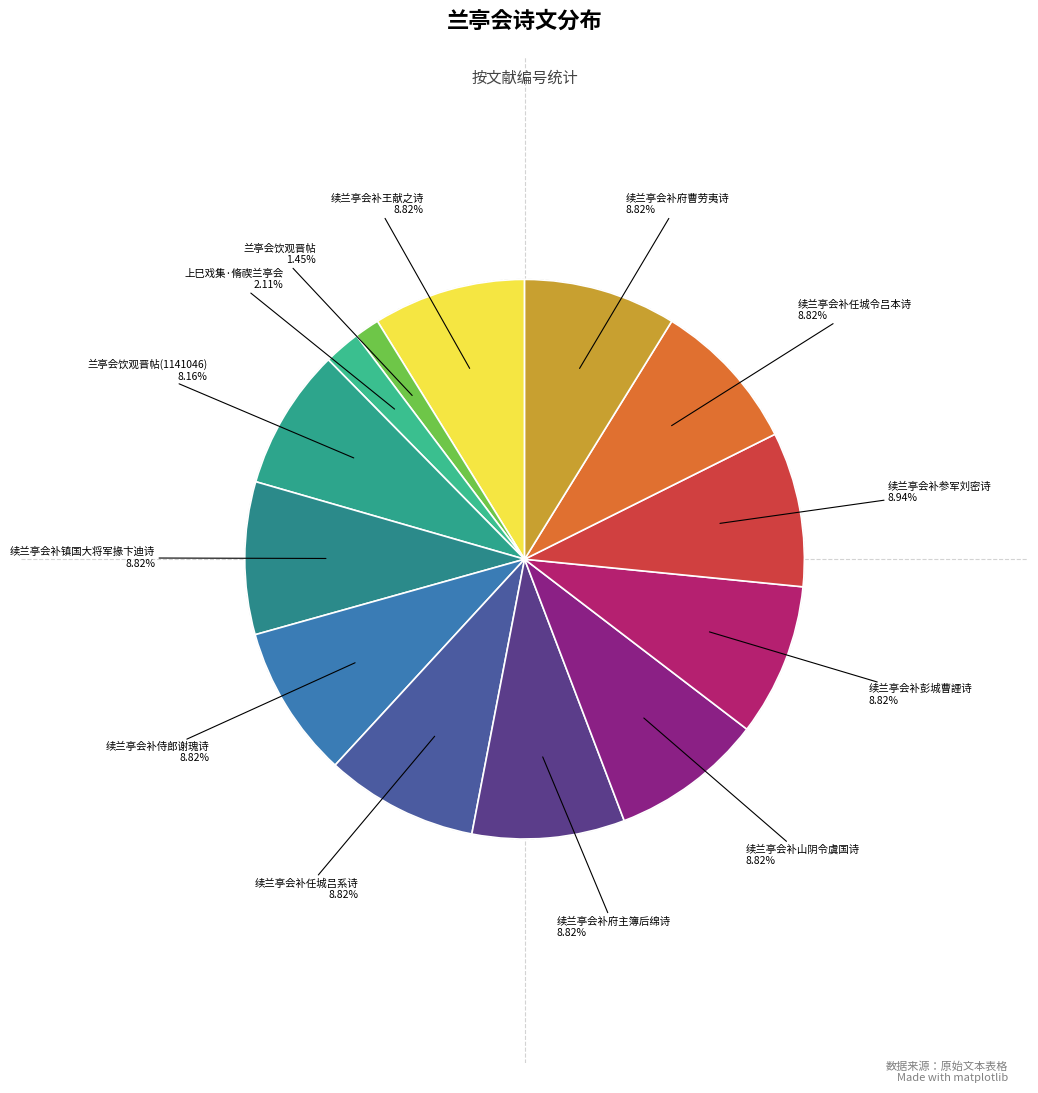

How many segments does this pie chart have?

13